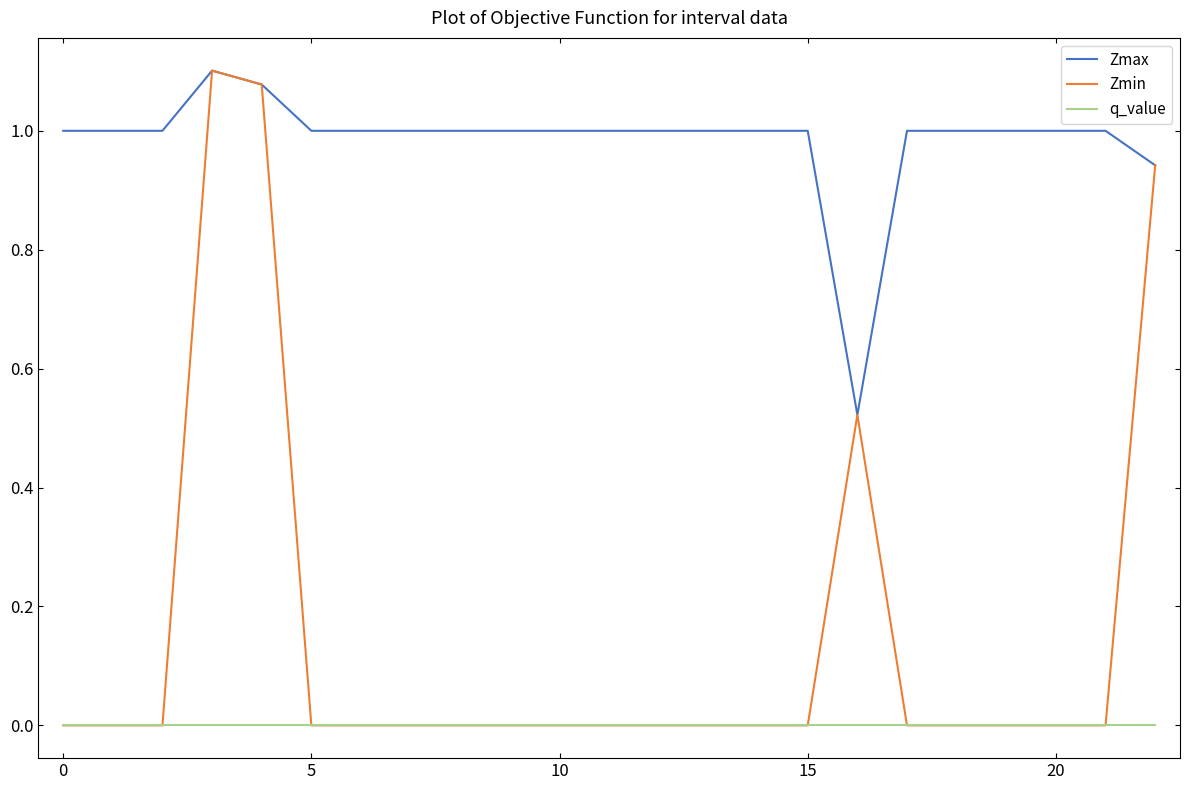

True or false: q_value and Zmax cross at least once.

False